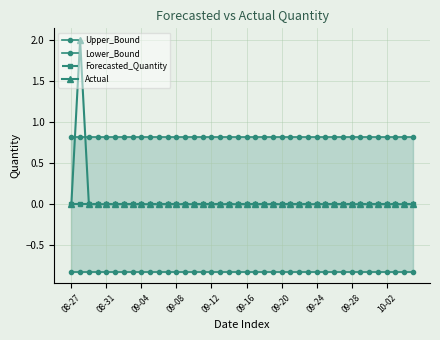

What is the average value of the Actual series?

0.1